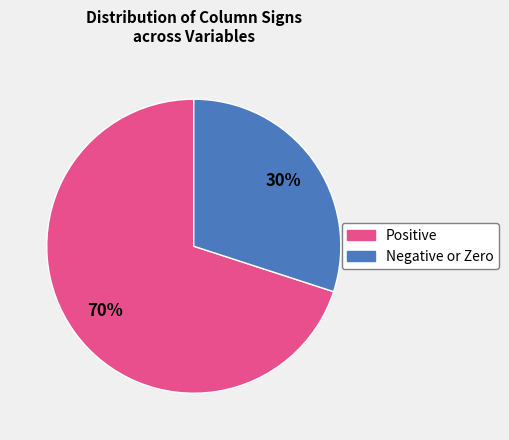

Does any single category account for the majority?

Yes